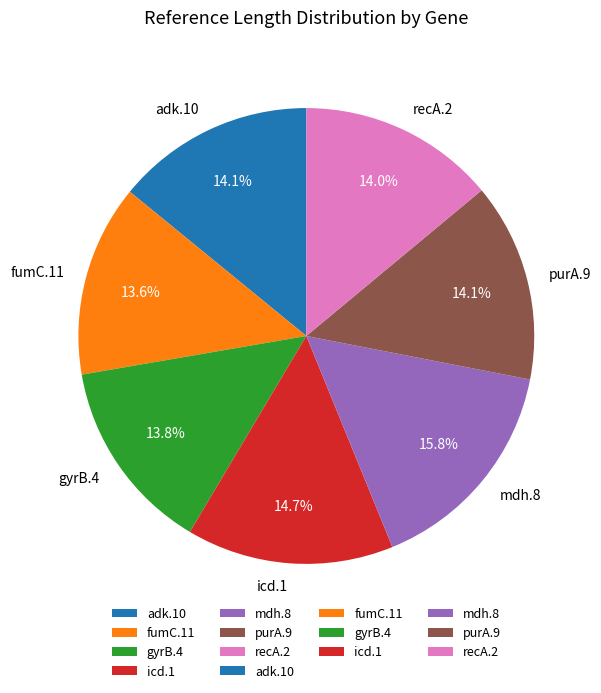

Does icd.1 represent more than half of the total?

No